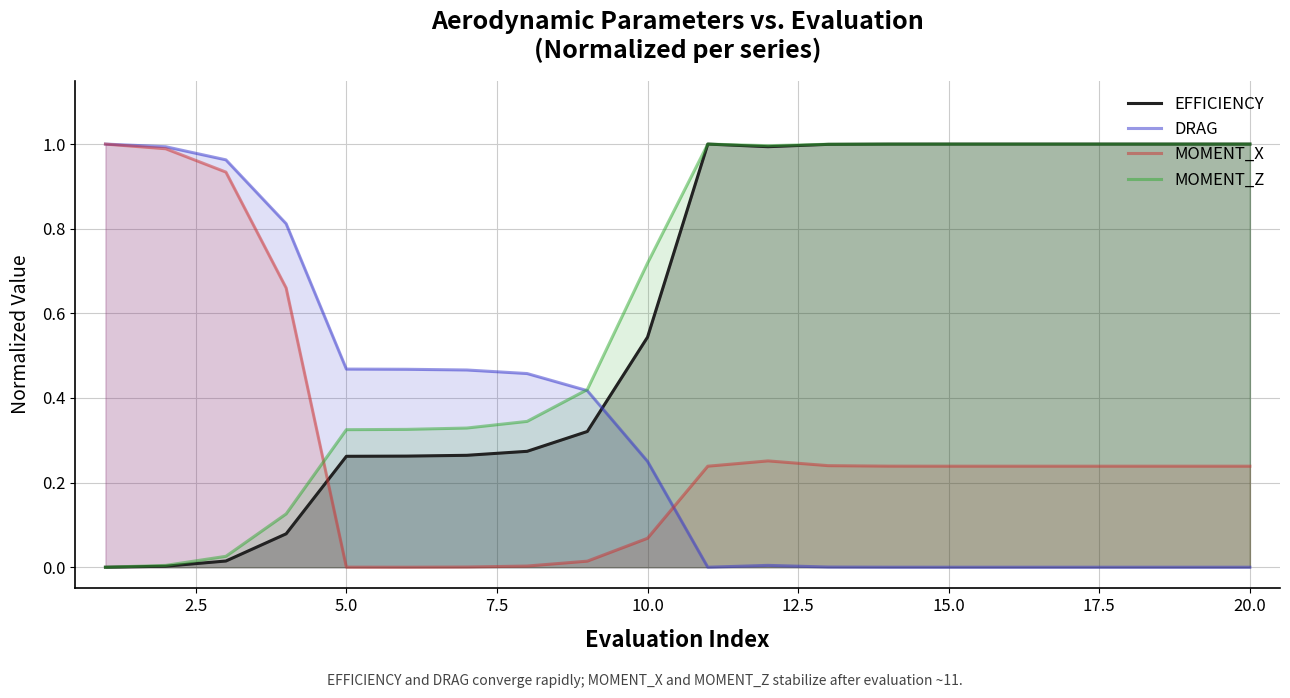

What is the difference between the maximum and minimum values in the MOMENT_Z series?

1.0